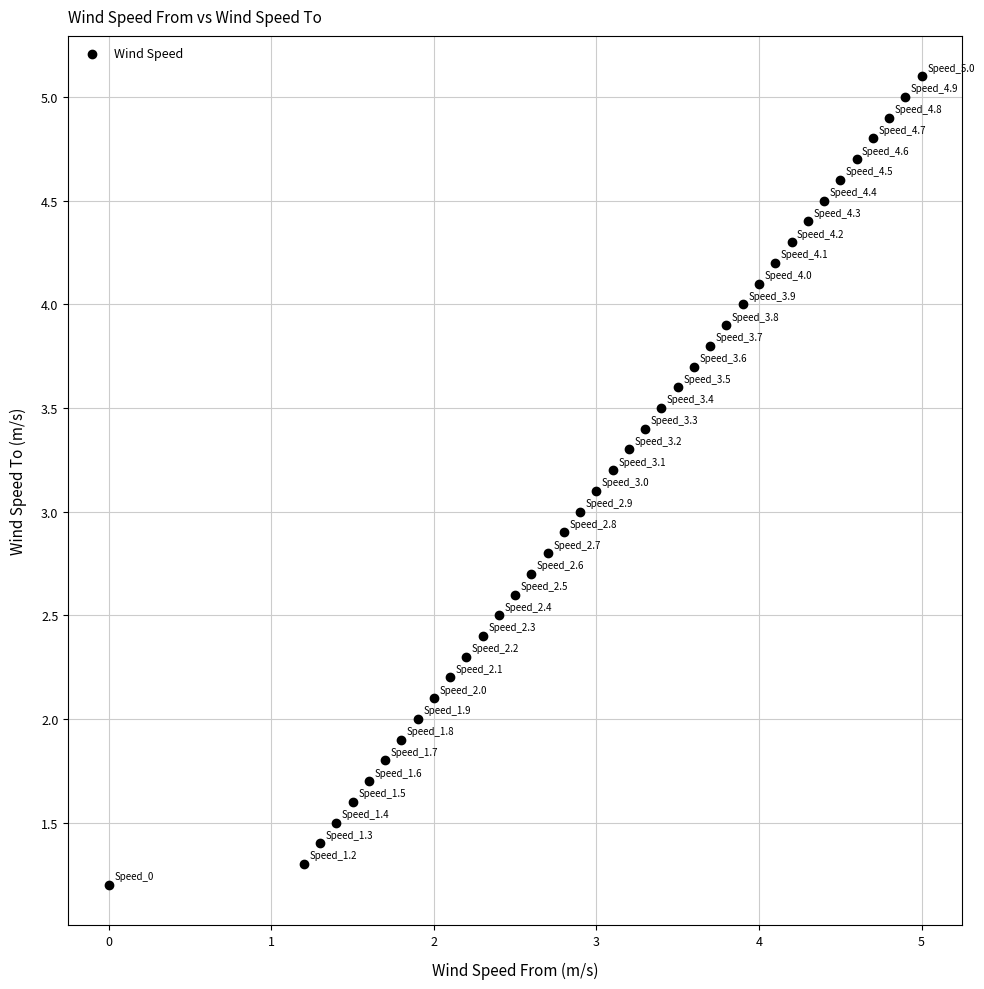

What is the range of Y values (max minus min)?

3.9